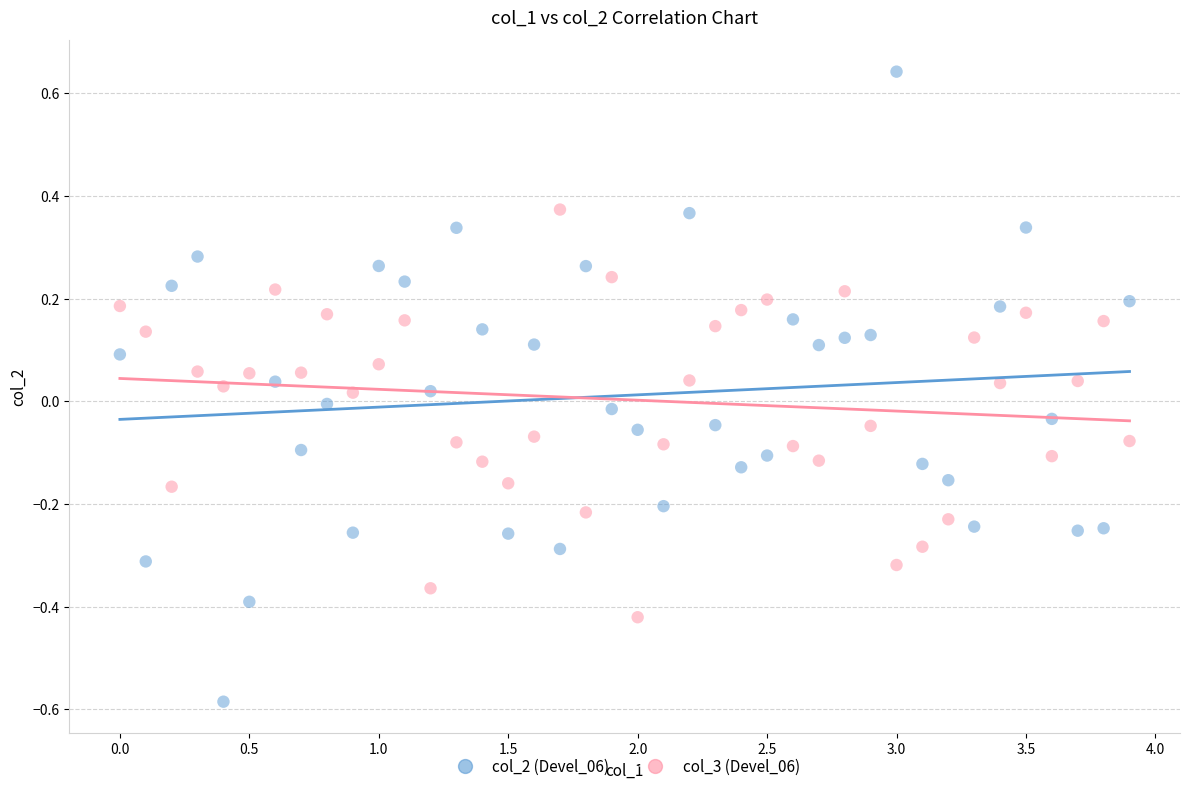

Which series reaches the minimum Y coordinate?

col_2 (Devel_06)